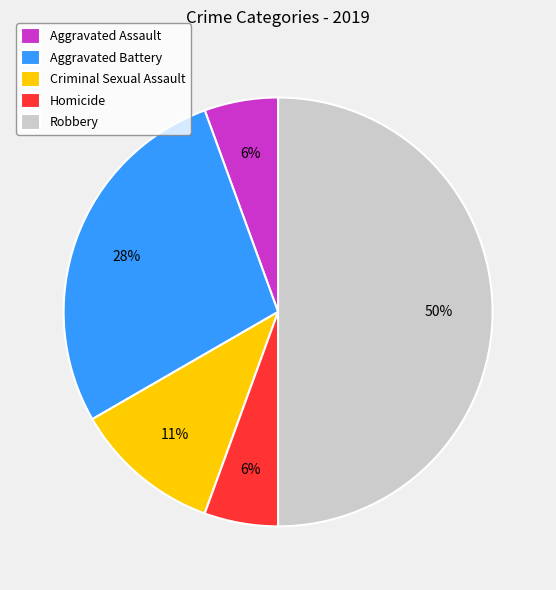

To the nearest percent, what portion does Criminal Sexual Assault represent?

11%